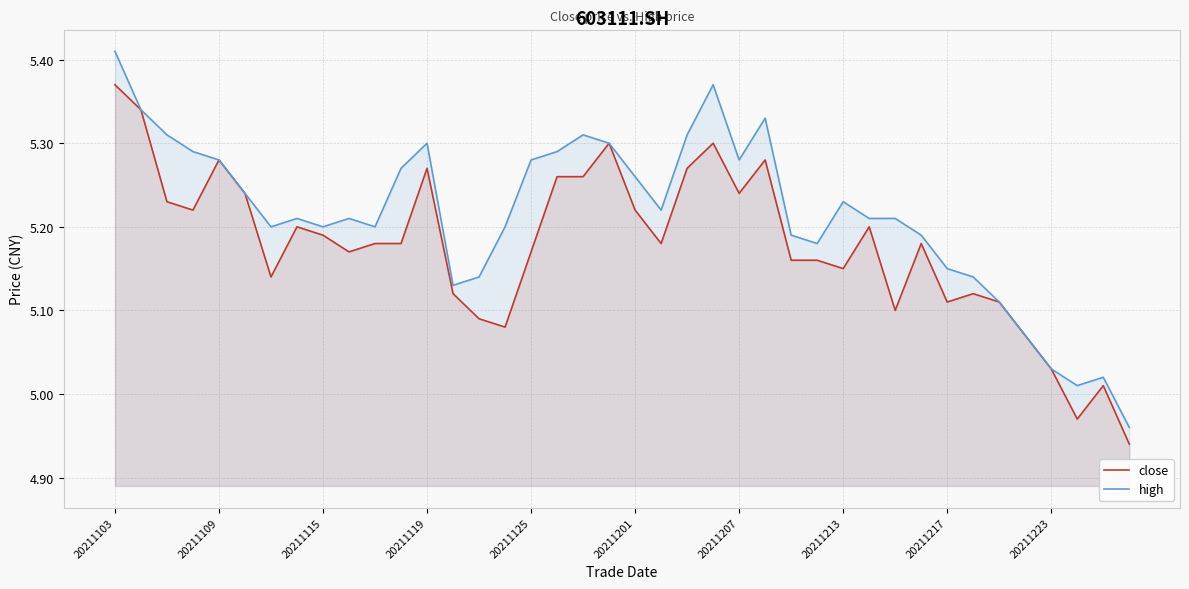

True or false: close has more than 2 points higher than both neighbors.

True